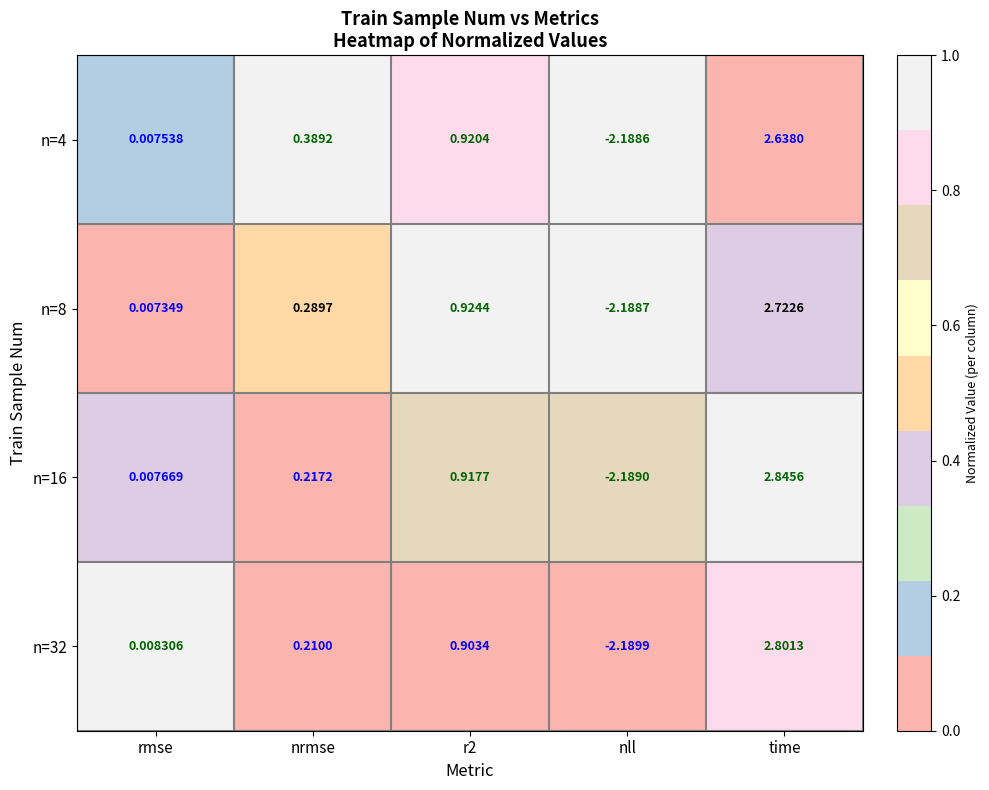

Rank the series by their maximum value, from lowest to highest.

n=4, n=8, n=32, n=16